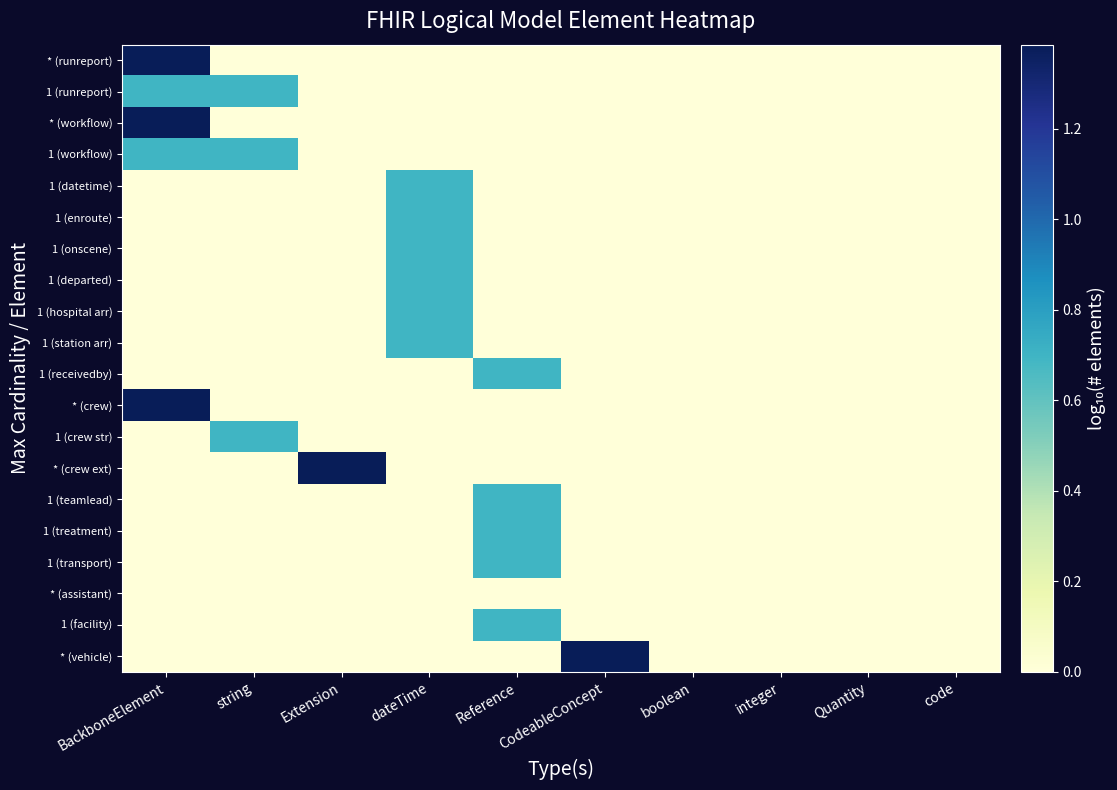

Which series has the largest total across all categories?

* (runreport)